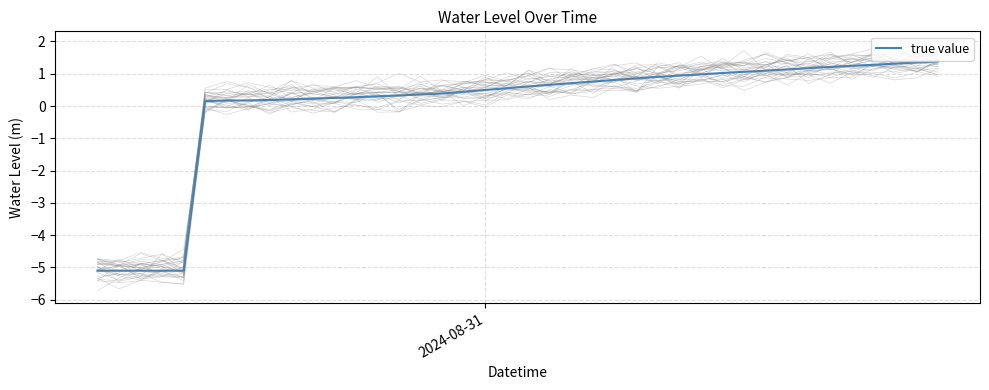

What is the minimum value for true value?

-5.1